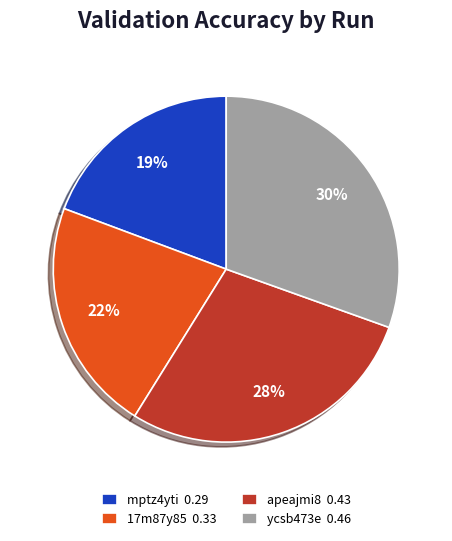

Is it true that ycsb473e is 40% of the pie?

False